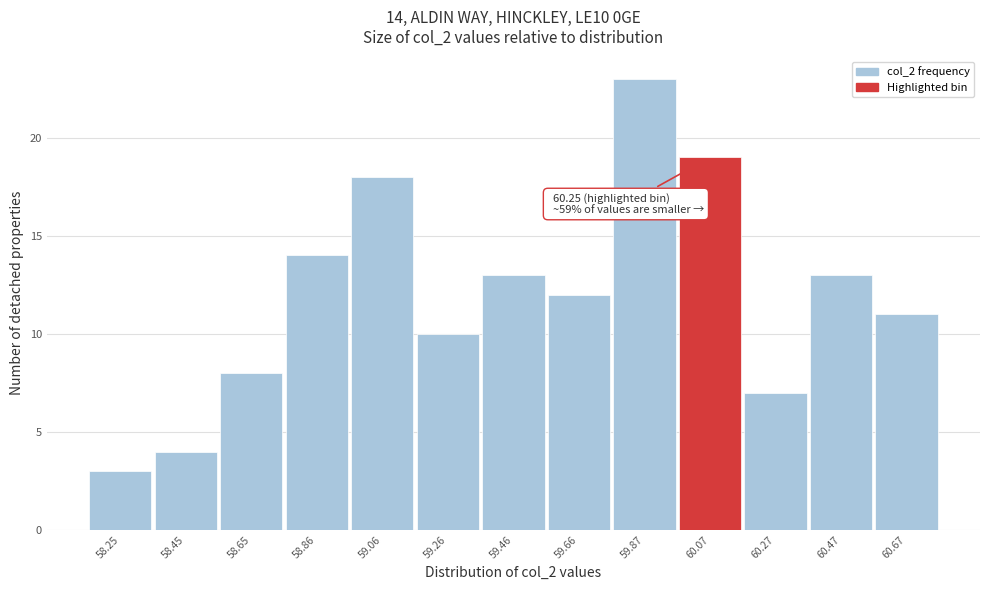

Reading left to right, transcribe all the data shown in this chart.

58.25=3	58.45=4	58.65=8	58.86=14	59.06=18	59.26=10	59.46=13	59.66=12	59.87=23	60.07=19	60.27=7	60.47=13	60.67=11